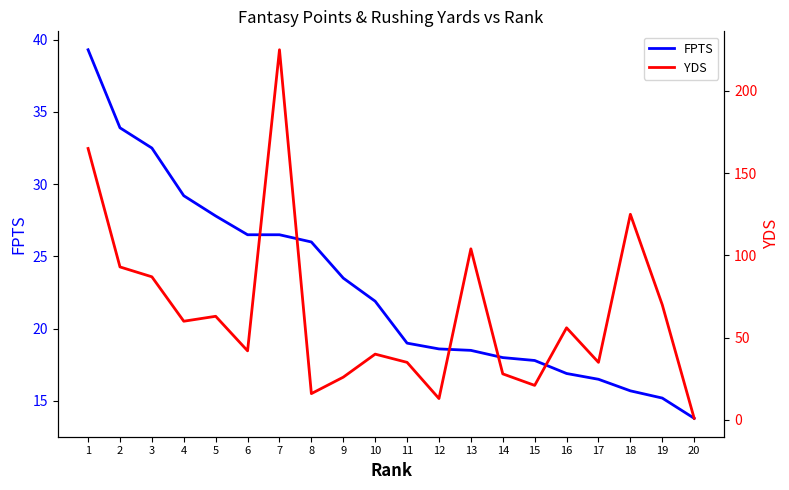

Where is FPTS nearest to the value 26?

8